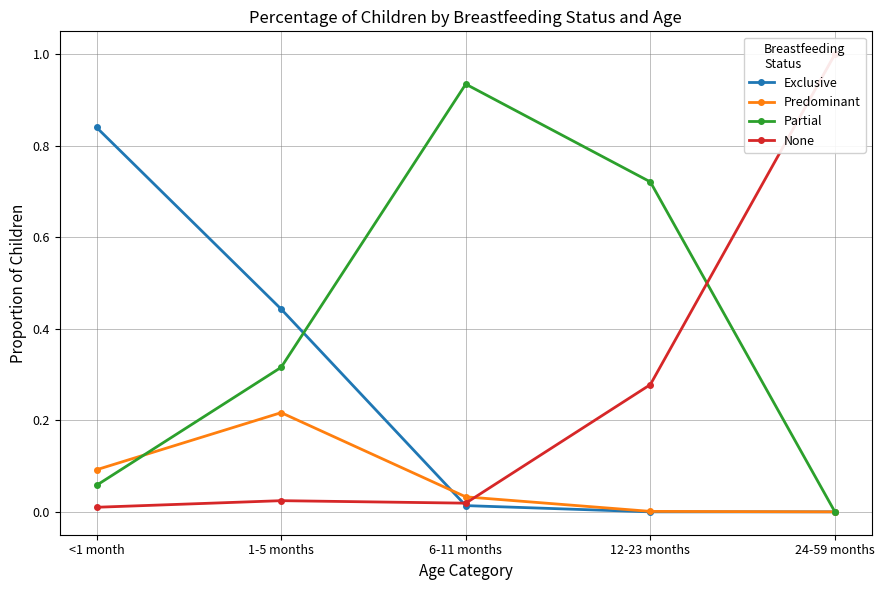

Rank the series by their maximum value, from highest to lowest.

None, Partial, Exclusive, Predominant